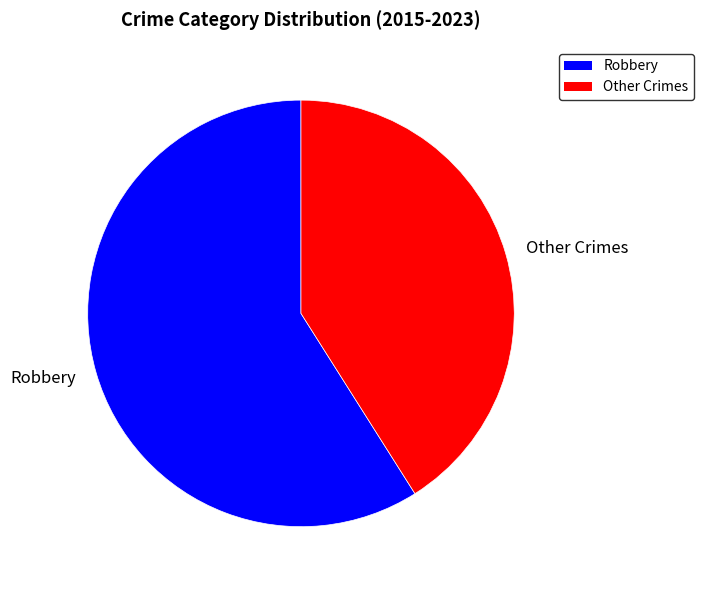

Is there a majority slice in this chart?

Yes